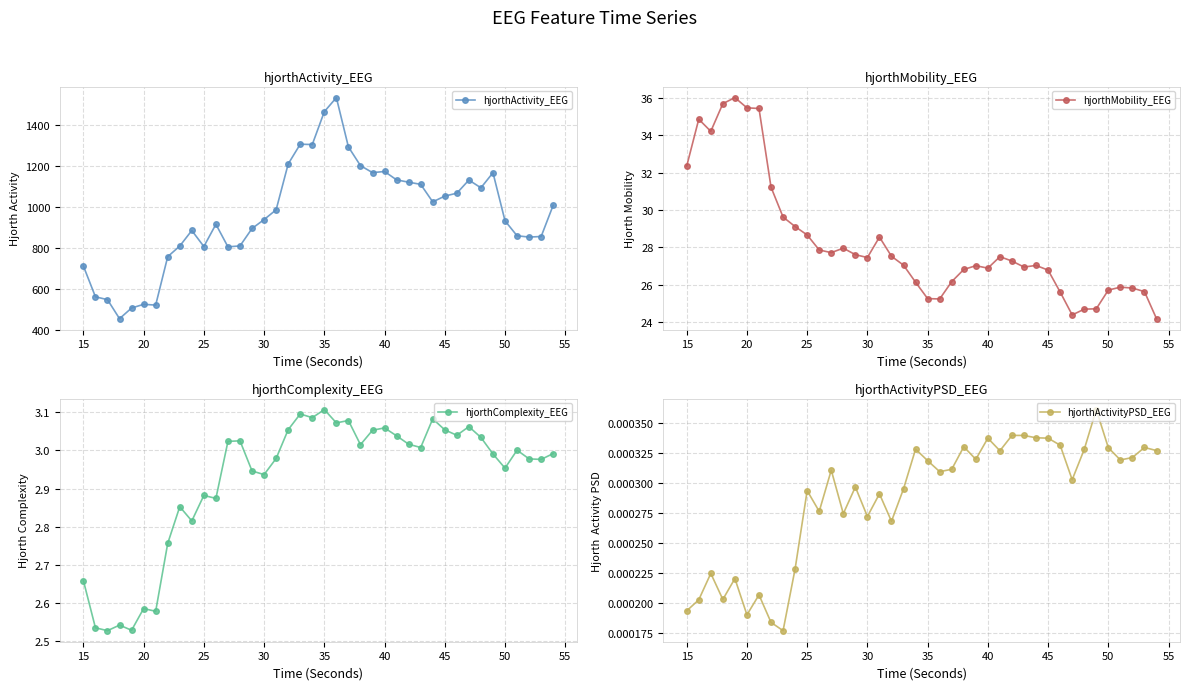

What is the minimum value for hjorthActivity_EEG?

453.1